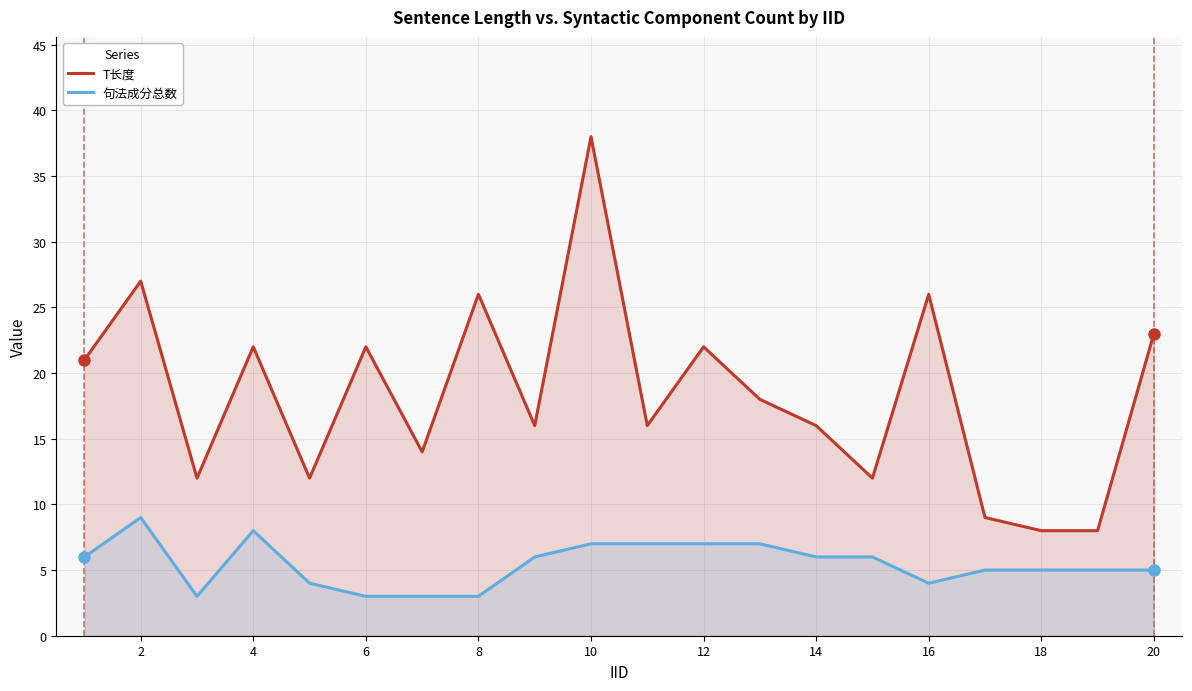

True or false: 句法成分总数 has a value of 3 at 14.

False